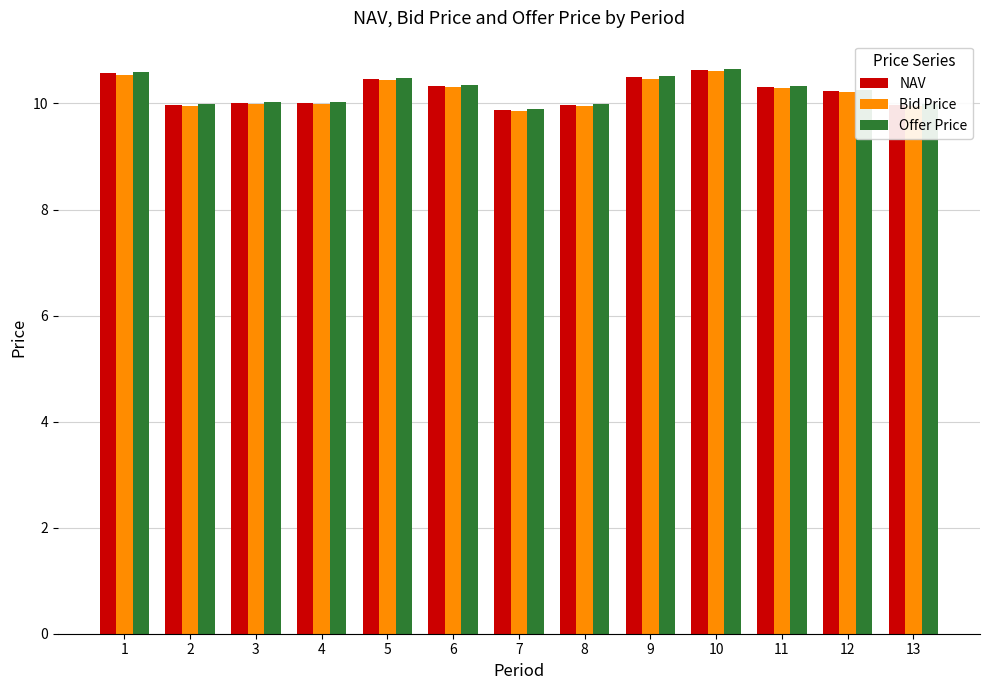

The NAV series shows 16.3 at 13. True or false?

False